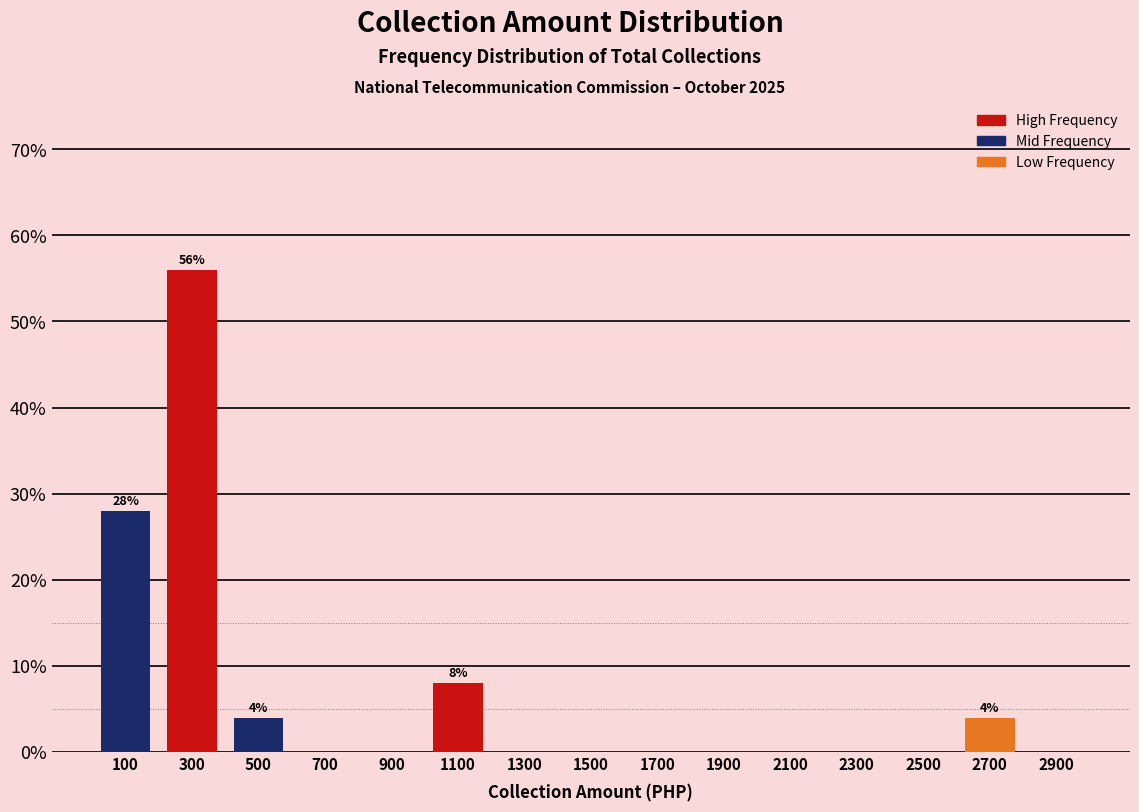

Over which range of the x-axis is the bar tallest?

200 to 400